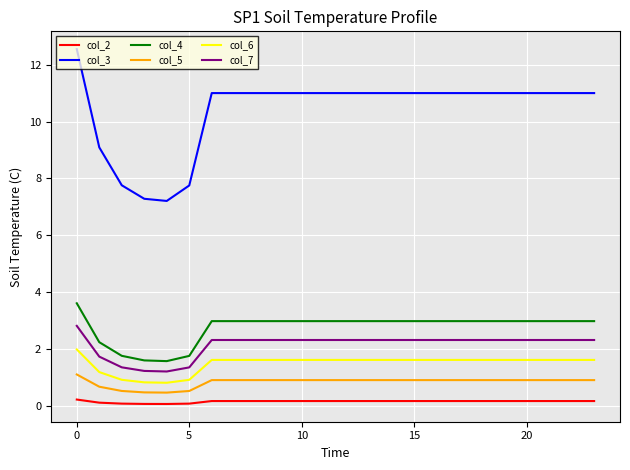

List the series in order of their peak value, highest first.

col_3, col_4, col_7, col_6, col_5, col_2